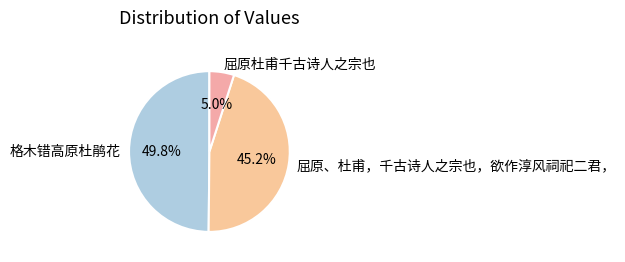

Between 格木错高原杜鹃花 and 屈原、杜甫，千古诗人之宗也，欲作淳风祠祀二君，, which is larger?

格木错高原杜鹃花